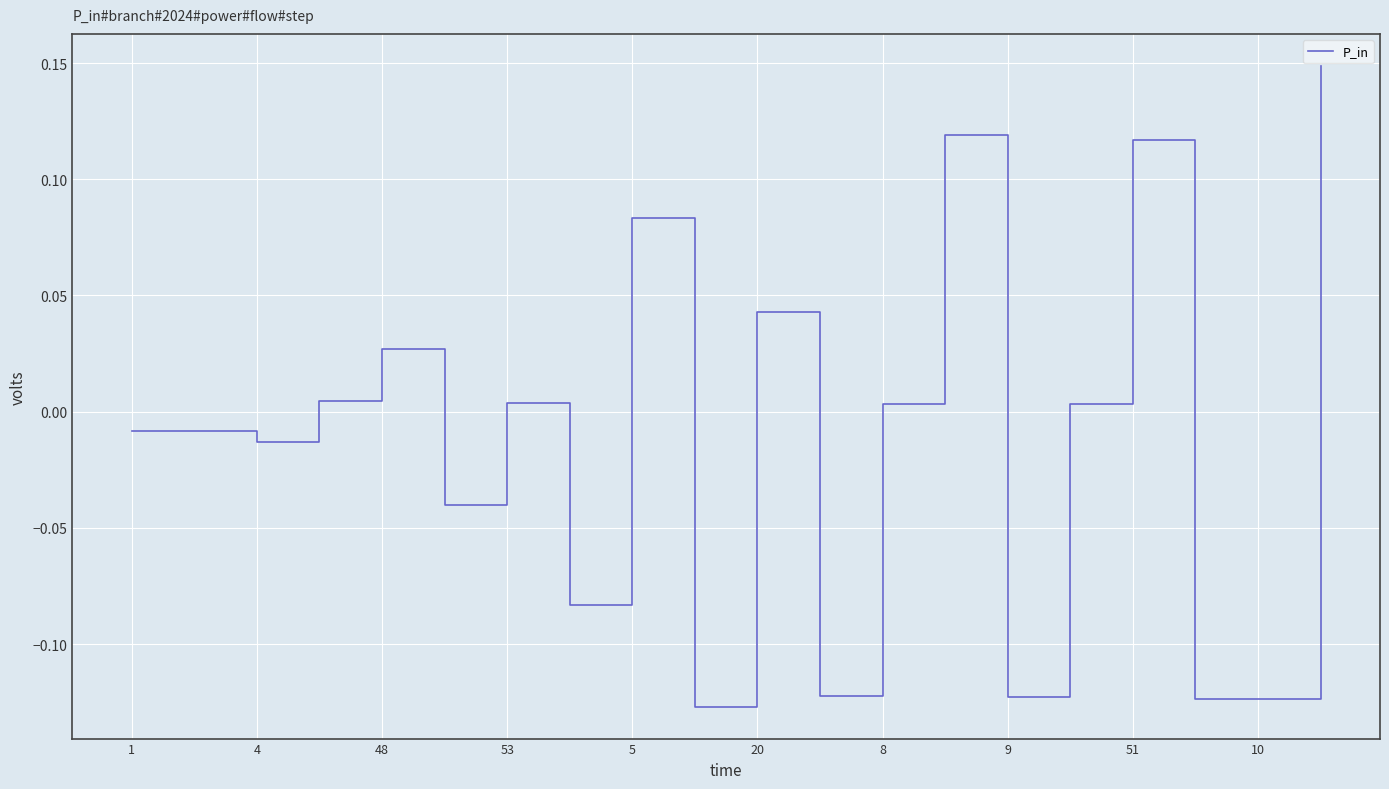

What is the difference between the maximum and minimum values?

0.3